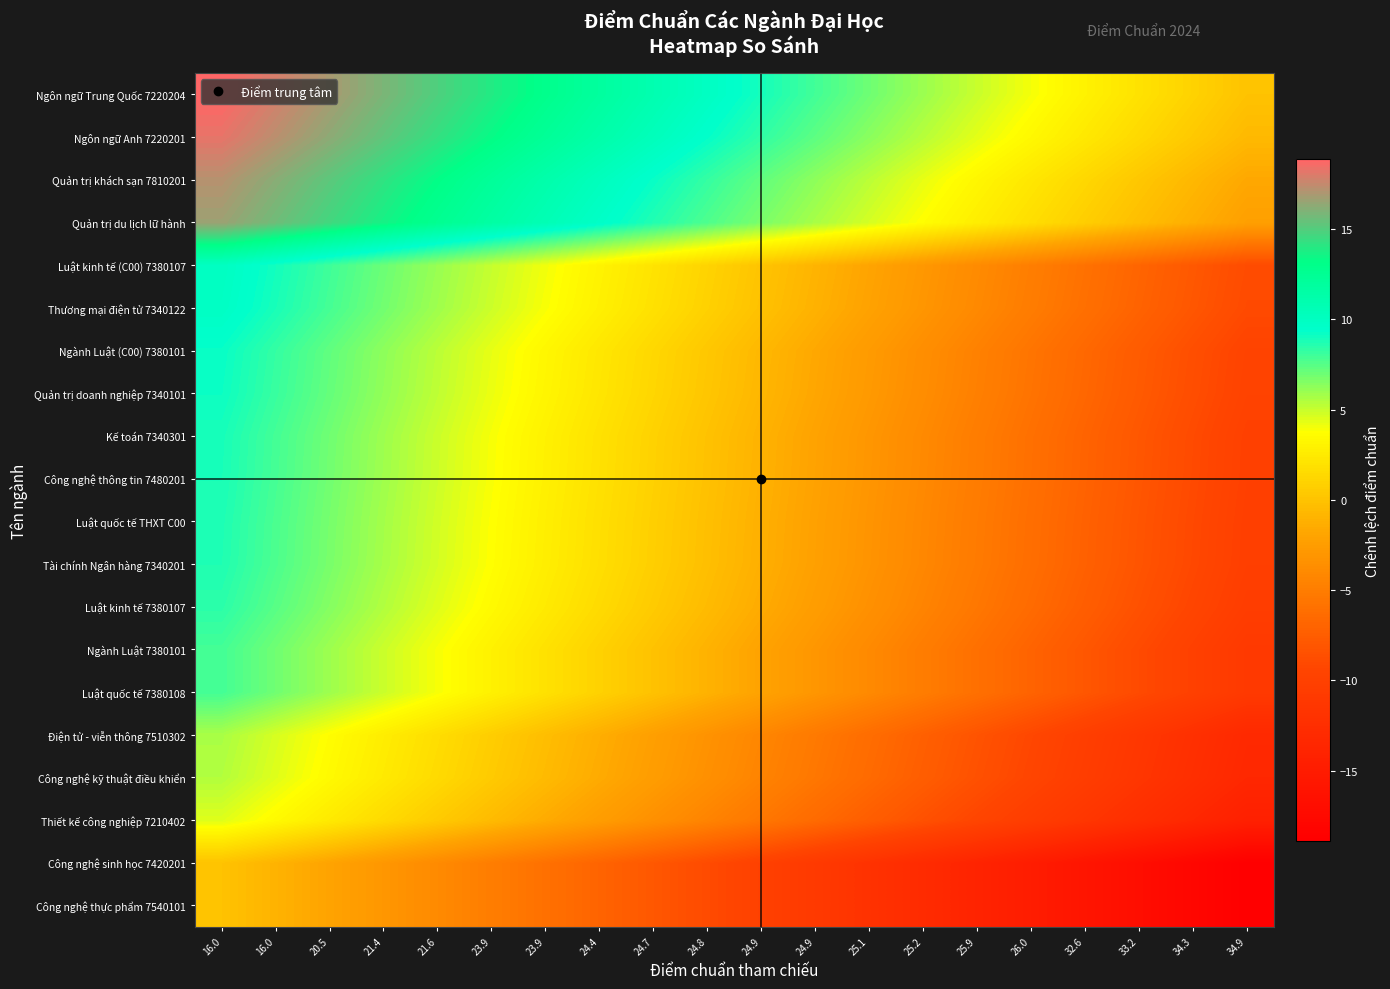

Reading right to left, what are all the values shown in this chart?

Công nghệ thực phẩm 7540101: 34.9=-18.9	34.3=-17.9	33.2=-16.9	32.6=-15.9	26.0=-14.9	25.9=-13.9	25.2=-12.9	25.1=-11.9	24.9=-10.9	24.9=-9.9	24.8=-8.9	24.7=-7.9	24.4=-7.0	23.9=-6.0	23.9=-5.0	21.6=-4.0	21.4=-3.0	20.5=-2.0	16.0=-1.0	16.0=0.0
Công nghệ sinh học 7420201: 34.9=-18.9	34.3=-17.9	33.2=-16.9	32.6=-15.9	26.0=-14.9	25.9=-13.9	25.2=-12.9	25.1=-11.9	24.9=-10.9	24.9=-9.9	24.8=-8.9	24.7=-7.9	24.4=-7.0	23.9=-6.0	23.9=-5.0	21.6=-4.0	21.4=-3.0	20.5=-2.0	16.0=-1.0	16.0=0.0
Thiết kế công nghiệp 7210402: 34.9=-14.4	34.3=-13.4	33.2=-12.4	32.6=-11.4	26.0=-10.4	25.9=-9.4	25.2=-8.5	25.1=-7.5	24.9=-6.5	24.9=-5.5	24.8=-4.5	24.7=-3.5	24.4=-2.5	23.9=-1.5	23.9=-0.5	21.6=0.5	21.4=1.5	20.5=2.5	16.0=3.5	16.0=4.5
Công nghệ kỹ thuật điều khiển: 34.9=-13.4	34.3=-12.4	33.2=-11.4	32.6=-10.4	26.0=-9.4	25.9=-8.5	25.2=-7.5	25.1=-6.5	24.9=-5.5	24.9=-4.5	24.8=-3.5	24.7=-2.5	24.4=-1.5	23.9=-0.5	23.9=0.5	21.6=1.5	21.4=2.5	20.5=3.5	16.0=4.5	16.0=5.4
Điện tử - viễn thông 7510302: 34.9=-13.2	34.3=-12.2	33.2=-11.2	32.6=-10.2	26.0=-9.2	25.9=-8.3	25.2=-7.3	25.1=-6.3	24.9=-5.3	24.9=-4.3	24.8=-3.3	24.7=-2.3	24.4=-1.3	23.9=-0.3	23.9=0.7	21.6=1.7	21.4=2.7	20.5=3.7	16.0=4.7	16.0=5.6
Luật quốc tế 7380108: 34.9=-11.0	34.3=-10.0	33.2=-9.0	32.6=-8.0	26.0=-7.0	25.9=-6.0	25.2=-5.0	25.1=-4.0	24.9=-3.0	24.9=-2.0	24.8=-1.0	24.7=-0.0	24.4=0.9	23.9=1.9	23.9=2.9	21.6=3.9	21.4=4.9	20.5=5.9	16.0=6.9	16.0=7.9
Ngành Luật 7380101: 34.9=-11.0	34.3=-10.0	33.2=-9.0	32.6=-8.0	26.0=-7.0	25.9=-6.0	25.2=-5.0	25.1=-4.0	24.9=-3.0	24.9=-2.0	24.8=-1.0	24.7=-0.0	24.4=0.9	23.9=1.9	23.9=2.9	21.6=3.9	21.4=4.9	20.5=5.9	16.0=6.9	16.0=7.9
Luật kinh tế 7380107: 34.9=-10.4	34.3=-9.4	33.2=-8.4	32.6=-7.4	26.0=-6.4	25.9=-5.5	25.2=-4.5	25.1=-3.5	24.9=-2.5	24.9=-1.5	24.8=-0.5	24.7=0.5	24.4=1.5	23.9=2.5	23.9=3.5	21.6=4.5	21.4=5.5	20.5=6.5	16.0=7.5	16.0=8.4
Tài chính Ngân hàng 7340201: 34.9=-10.2	34.3=-9.2	33.2=-8.2	32.6=-7.2	26.0=-6.2	25.9=-5.2	25.2=-4.2	25.1=-3.2	24.9=-2.2	24.9=-1.2	24.8=-0.2	24.7=0.8	24.4=1.7	23.9=2.7	23.9=3.7	21.6=4.7	21.4=5.7	20.5=6.7	16.0=7.7	16.0=8.7
Luật quốc tế THXT C00: 34.9=-10.1	34.3=-9.1	33.2=-8.1	32.6=-7.1	26.0=-6.1	25.9=-5.2	25.2=-4.2	25.1=-3.2	24.9=-2.2	24.9=-1.2	24.8=-0.2	24.7=0.8	24.4=1.8	23.9=2.8	23.9=3.8	21.6=4.8	21.4=5.8	20.5=6.8	16.0=7.8	16.0=8.8
Công nghệ thông tin 7480201: 34.9=-10.0	34.3=-9.0	33.2=-8.0	32.6=-7.0	26.0=-6.0	25.9=-5.1	25.2=-4.1	25.1=-3.1	24.9=-2.1	24.9=-1.1	24.8=-0.1	24.7=0.9	24.4=1.9	23.9=2.9	23.9=3.9	21.6=4.9	21.4=5.9	20.5=6.9	16.0=7.9	16.0=8.9
Kế toán 7340301: 34.9=-10.0	34.3=-9.0	33.2=-8.0	32.6=-7.0	26.0=-6.0	25.9=-5.0	25.2=-4.0	25.1=-3.0	24.9=-2.0	24.9=-1.0	24.8=-0.0	24.7=1.0	24.4=1.9	23.9=2.9	23.9=3.9	21.6=4.9	21.4=5.9	20.5=6.9	16.0=7.9	16.0=8.9
Quản trị doanh nghiệp 7340101: 34.9=-9.7	34.3=-8.7	33.2=-7.7	32.6=-6.7	26.0=-5.7	25.9=-4.8	25.2=-3.8	25.1=-2.8	24.9=-1.8	24.9=-0.8	24.8=0.2	24.7=1.2	24.4=2.2	23.9=3.2	23.9=4.2	21.6=5.2	21.4=6.2	20.5=7.2	16.0=8.2	16.0=9.1
Ngành Luật (C00) 7380101: 34.9=-9.6	34.3=-8.6	33.2=-7.6	32.6=-6.6	26.0=-5.6	25.9=-4.7	25.2=-3.7	25.1=-2.7	24.9=-1.7	24.9=-0.7	24.8=0.3	24.7=1.3	24.4=2.3	23.9=3.3	23.9=4.3	21.6=5.3	21.4=6.3	20.5=7.3	16.0=8.3	16.0=9.2
Thương mại điện tử 7340122: 34.9=-9.0	34.3=-8.0	33.2=-7.0	32.6=-6.0	26.0=-5.0	25.9=-4.1	25.2=-3.1	25.1=-2.1	24.9=-1.1	24.9=-0.1	24.8=0.9	24.7=1.9	24.4=2.9	23.9=3.9	23.9=4.9	21.6=5.9	21.4=6.9	20.5=7.9	16.0=8.9	16.0=9.9
Luật kinh tế (C00) 7380107: 34.9=-8.9	34.3=-7.9	33.2=-6.9	32.6=-5.9	26.0=-4.9	25.9=-3.9	25.2=-2.9	25.1=-1.9	24.9=-0.9	24.9=0.1	24.8=1.1	24.7=2.1	24.4=3.0	23.9=4.0	23.9=5.0	21.6=6.0	21.4=7.0	20.5=8.0	16.0=9.0	16.0=10.0
Quản trị du lịch lữ hành: 34.9=-2.3	34.3=-1.3	33.2=-0.3	32.6=0.7	26.0=1.7	25.9=2.7	25.2=3.7	25.1=4.7	24.9=5.7	24.9=6.7	24.8=7.7	24.7=8.7	24.4=9.7	23.9=10.7	23.9=11.6	21.6=12.6	21.4=13.6	20.5=14.6	16.0=15.6	16.0=16.6
Quản trị khách sạn 7810201: 34.9=-1.7	34.3=-0.7	33.2=0.3	32.6=1.3	26.0=2.3	25.9=3.3	25.2=4.3	25.1=5.3	24.9=6.3	24.9=7.2	24.8=8.2	24.7=9.2	24.4=10.2	23.9=11.2	23.9=12.2	21.6=13.2	21.4=14.2	20.5=15.2	16.0=16.2	16.0=17.2
Ngôn ngữ Anh 7220201: 34.9=-0.6	34.3=0.4	33.2=1.4	32.6=2.4	26.0=3.4	25.9=4.4	25.2=5.4	25.1=6.4	24.9=7.3	24.9=8.3	24.8=9.3	24.7=10.3	24.4=11.3	23.9=12.3	23.9=13.3	21.6=14.3	21.4=15.3	20.5=16.3	16.0=17.3	16.0=18.3
Ngôn ngữ Trung Quốc 7220204: 34.9=0.0	34.3=1.0	33.2=2.0	32.6=3.0	26.0=4.0	25.9=5.0	25.2=6.0	25.1=7.0	24.9=7.9	24.9=8.9	24.8=9.9	24.7=10.9	24.4=11.9	23.9=12.9	23.9=13.9	21.6=14.9	21.4=15.9	20.5=16.9	16.0=17.9	16.0=18.9